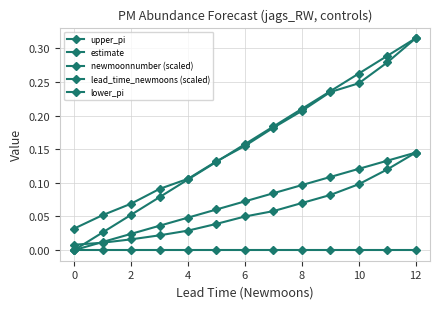

What is the value of the upper_pi point at the 5th from the left?

0.1